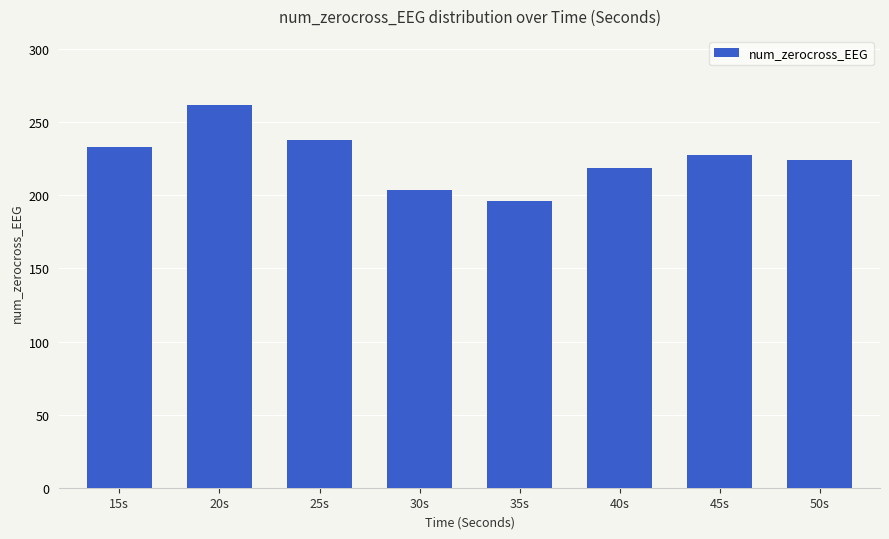

What is the label of the 3rd bar from the left?

25s